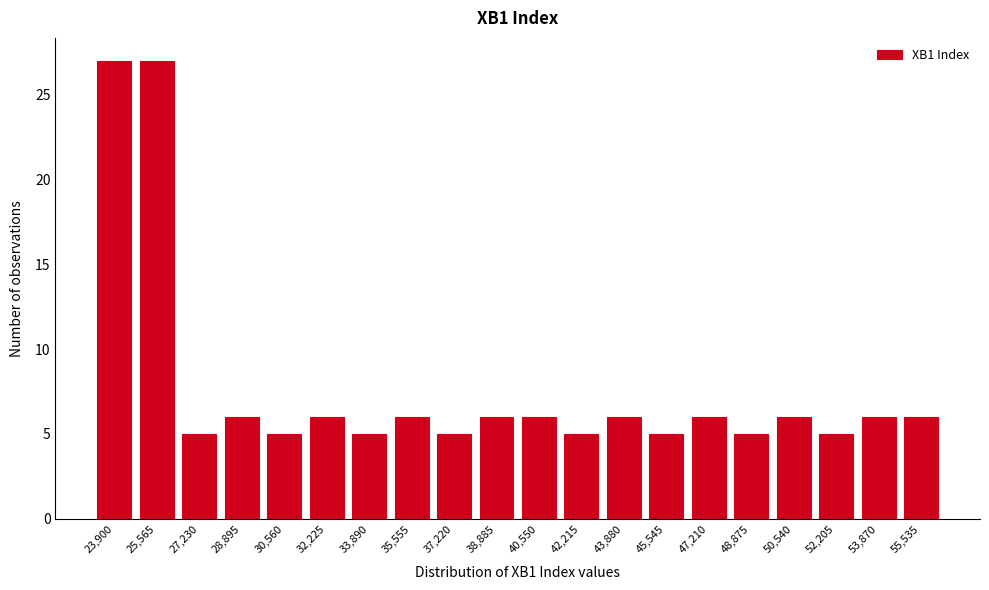

Reading left to right, list all the values displayed in this chart.

23,900=27	25,565=27	27,230=5	28,895=6	30,560=5	32,225=6	33,890=5	35,555=6	37,220=5	38,885=6	40,550=6	42,215=5	43,880=6	45,545=5	47,210=6	48,875=5	50,540=6	52,205=5	53,870=6	55,535=6